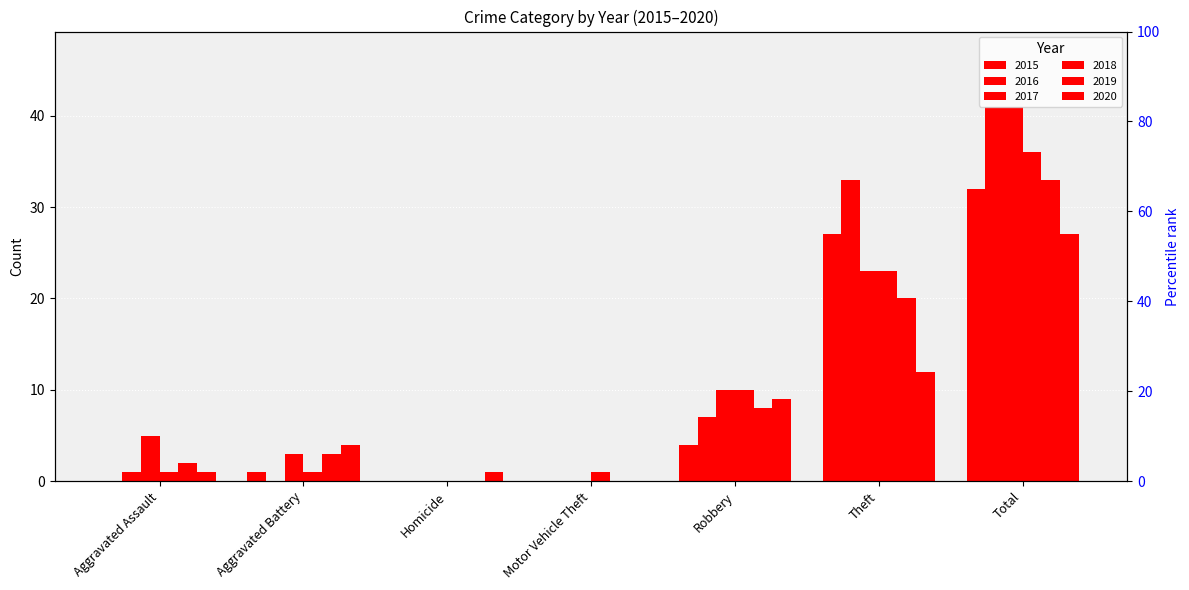

Rank the series at Robbery from lowest to highest value.

2015, 2016, 2019, 2020, 2017, 2018